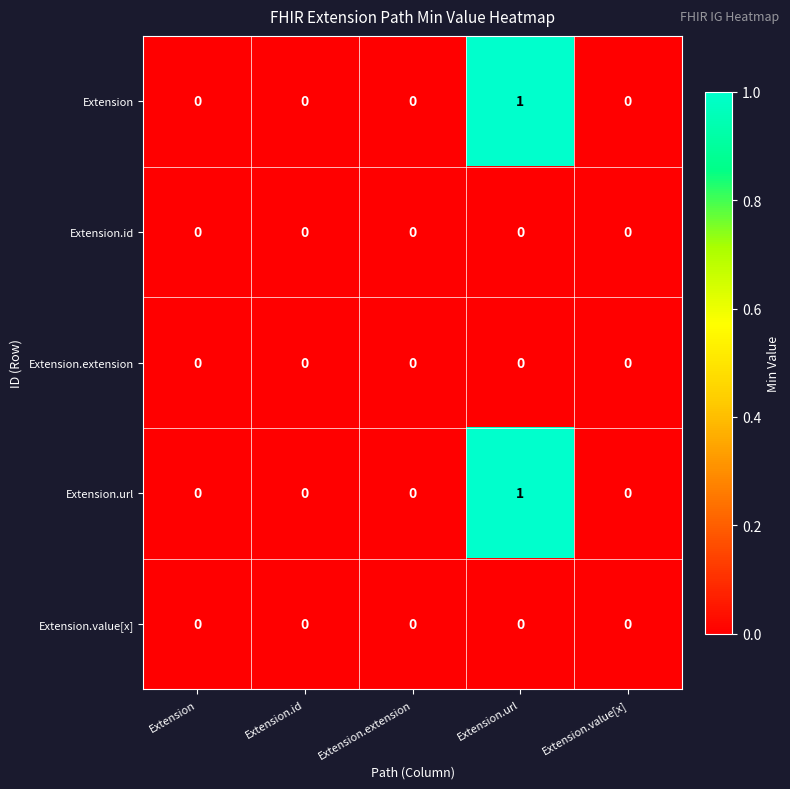

Count the Extension.url values in the range 0 to 1.

5